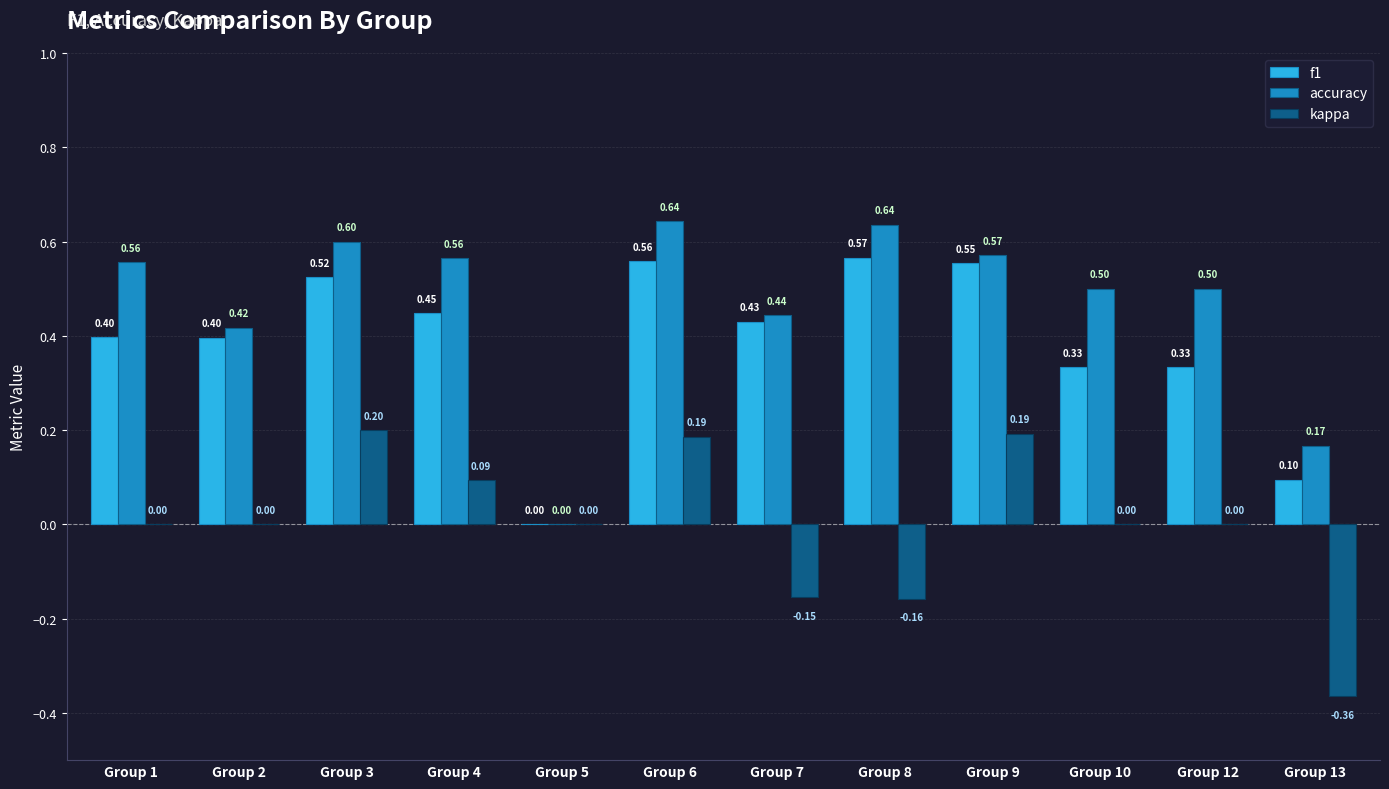

What is the maximum value for kappa?

0.2